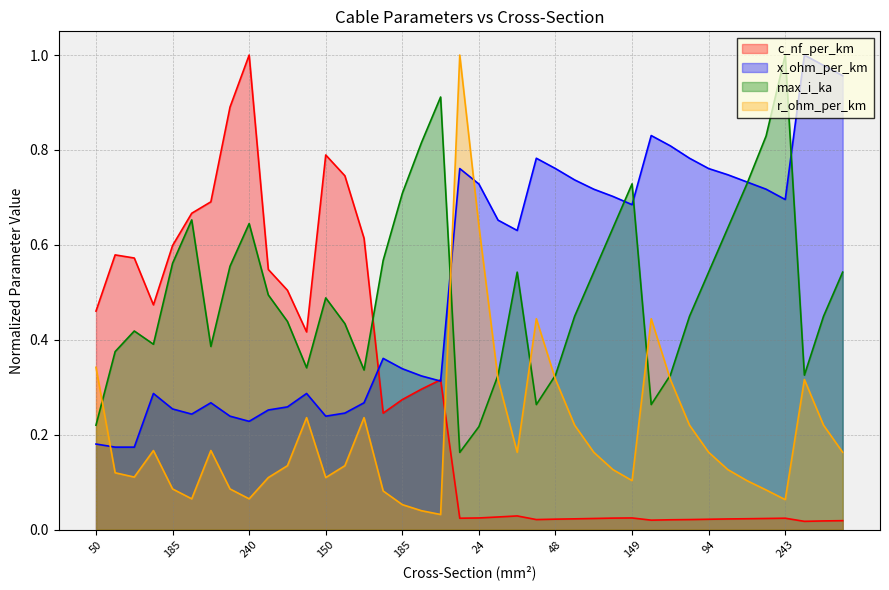

Where is the first local minimum for c_nf_per_km?

95